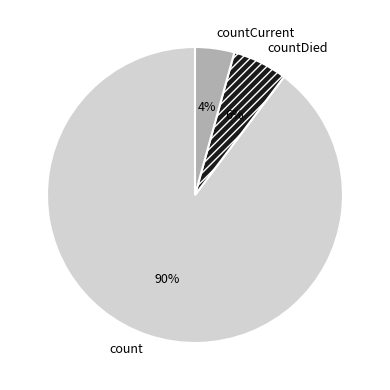

To the nearest percent, what portion does countCurrent represent?

4%